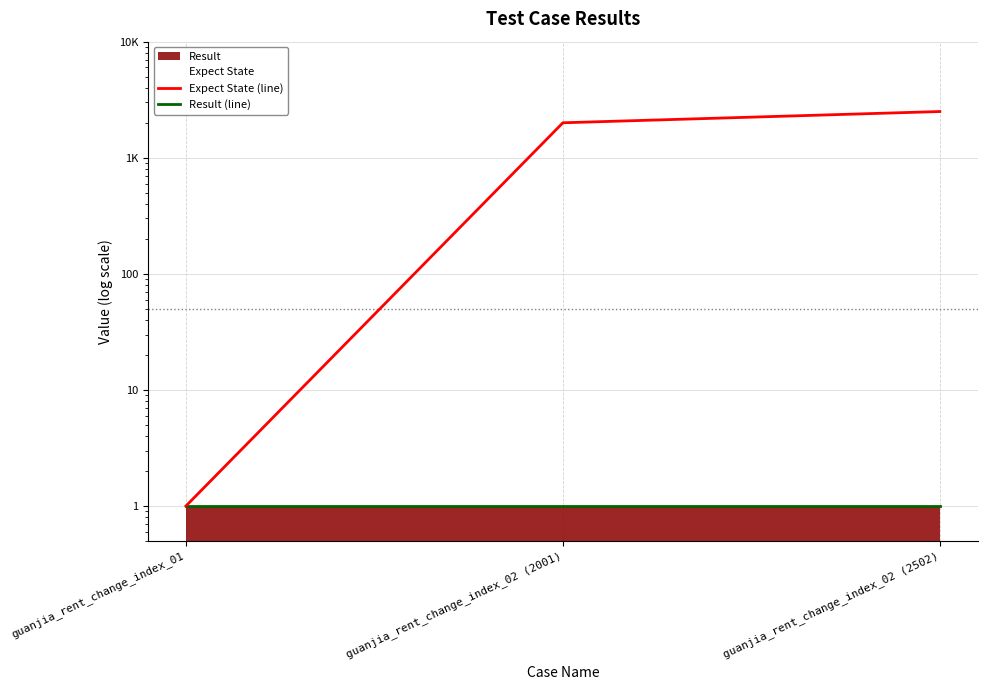

Read the Result (line) value at guanjia_rent_change_index_02 (2502).

1